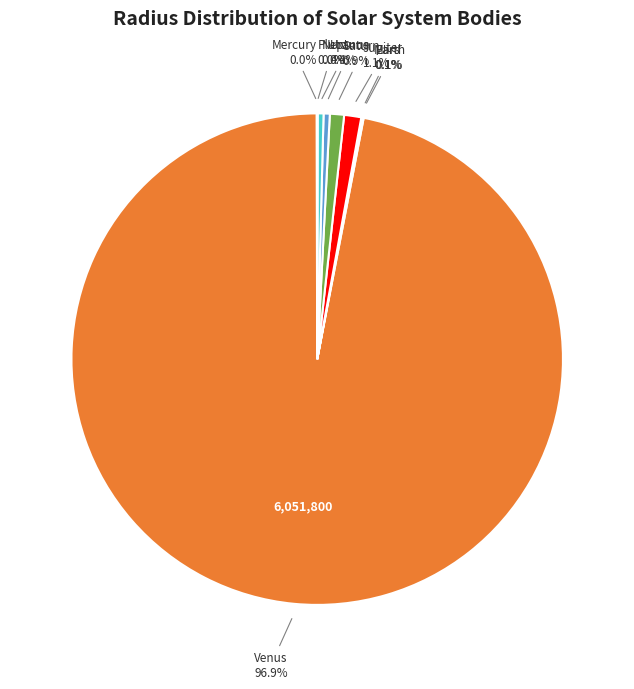

Which slice is the largest?

Venus